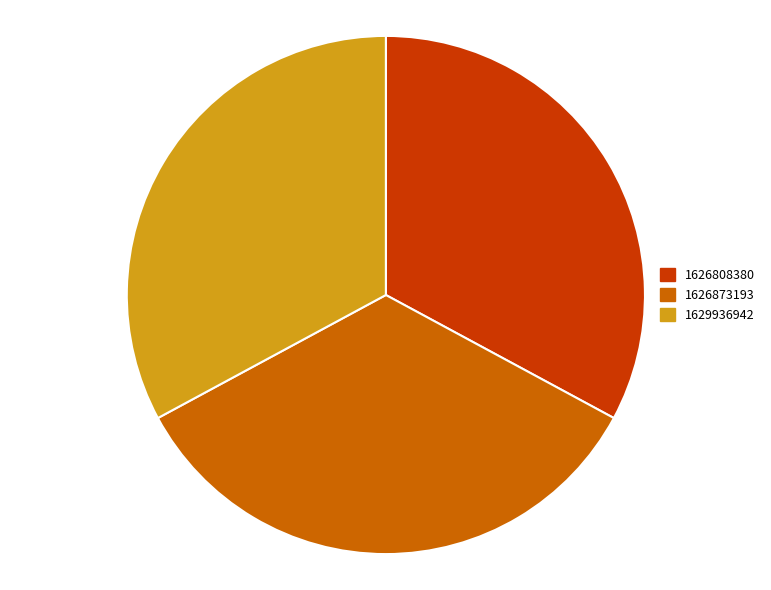

True or false: 1629936942 accounts for 44% of the total.

False